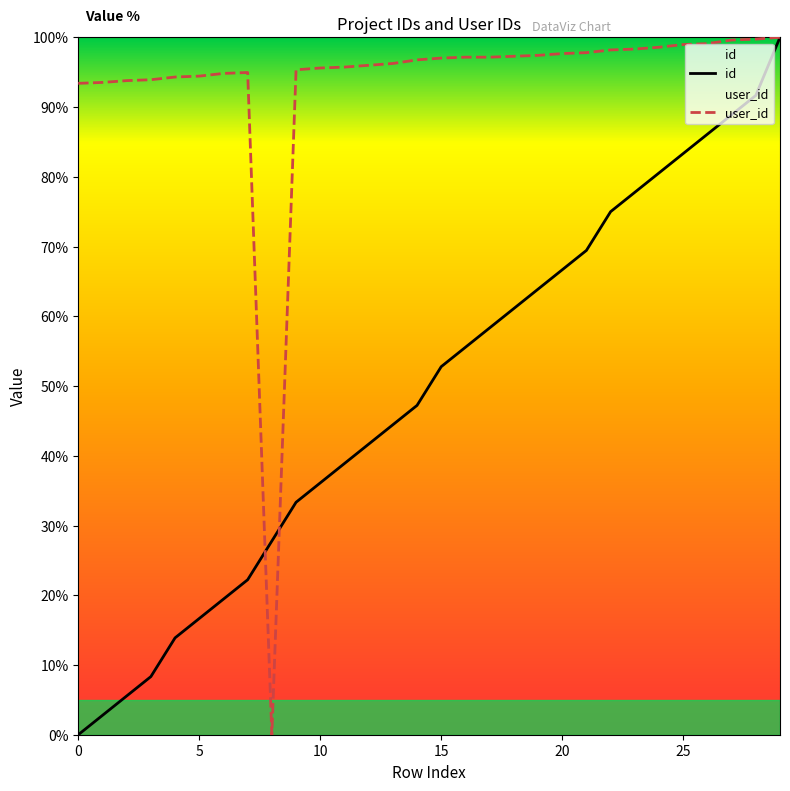

The value of id at 13 is 74.6. True or false?

False